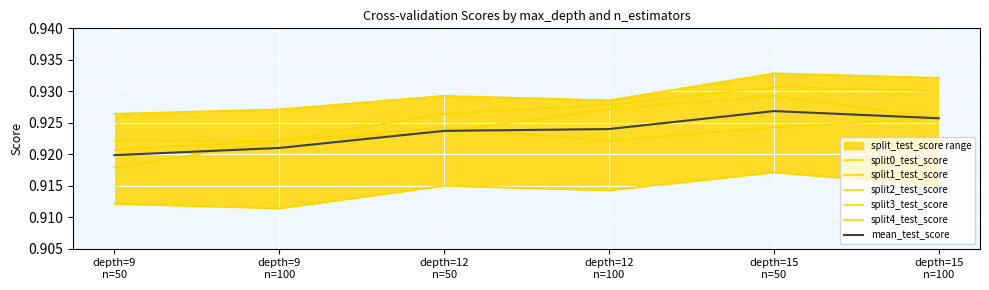

Count the number of data series in this chart.

6